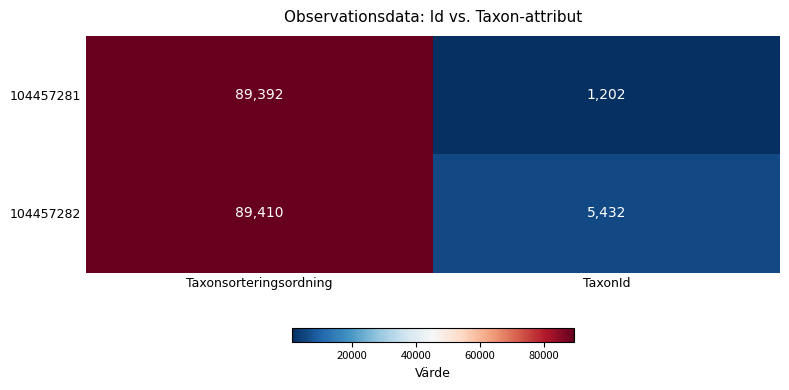

Is the value of 104457281 at Taxonsorteringsordning greater than the value of 104457282 at Taxonsorteringsordning?

No